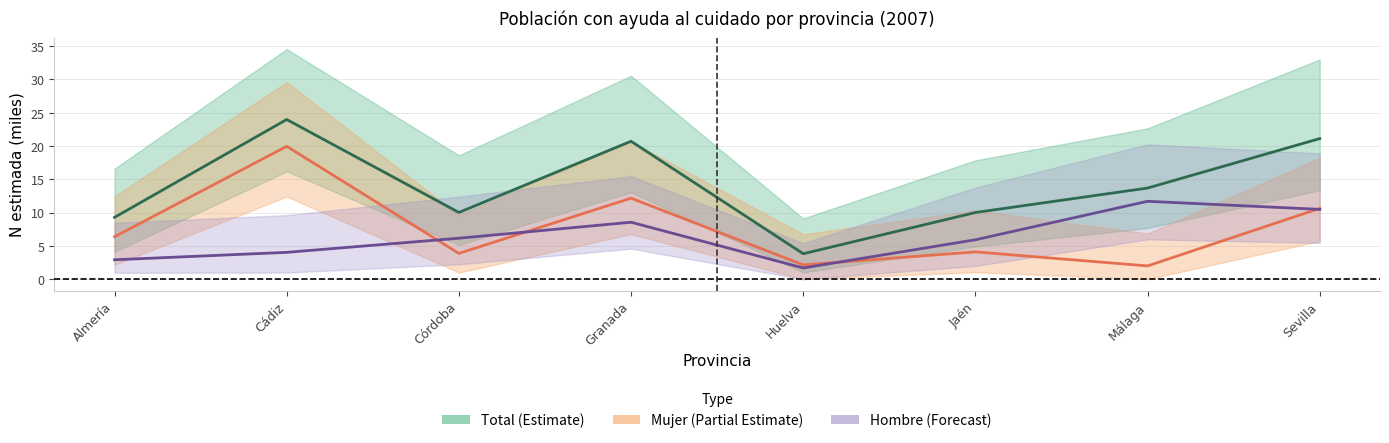

At which label is Mujer (Partial Estimate) closest to 10?

Sevilla